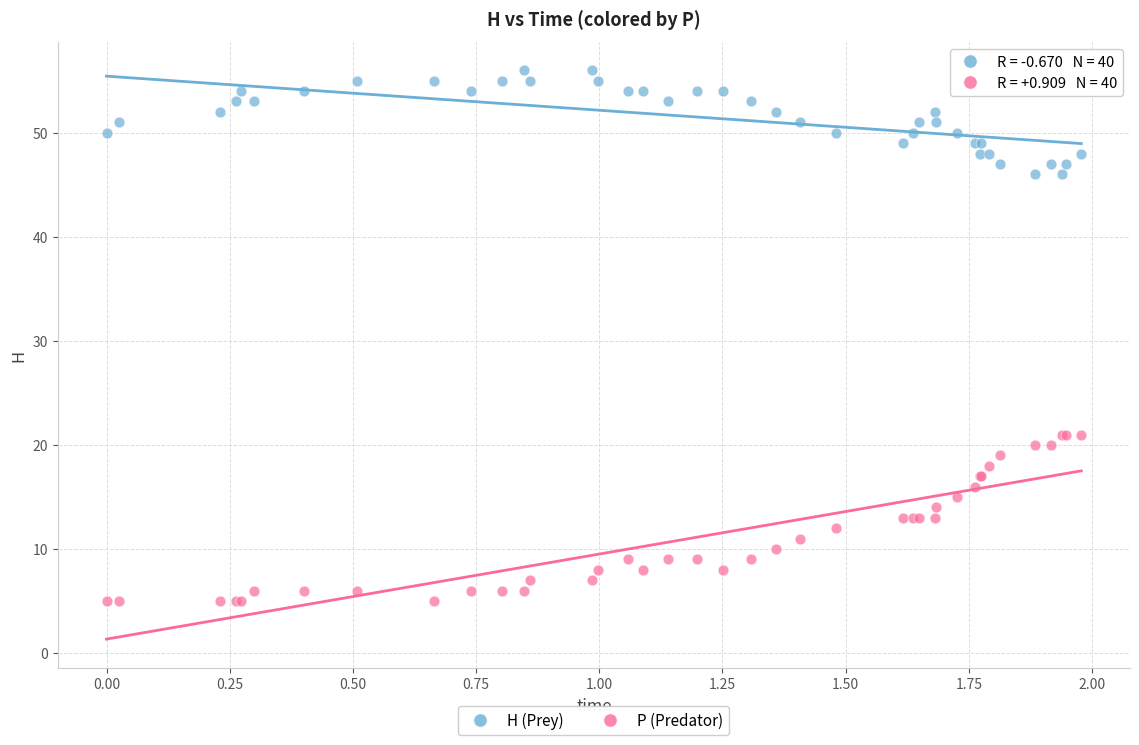

What are all the series names shown in the legend?

H (Prey), P (Predator)